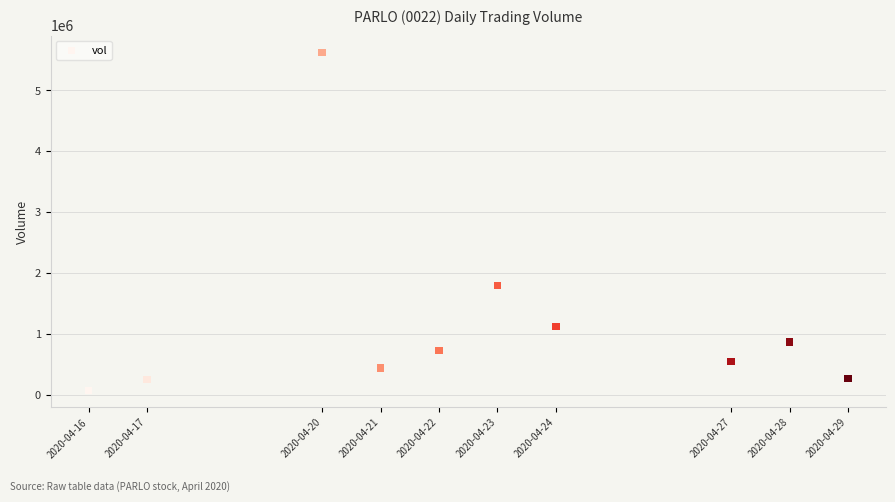

What is the average X value?

1587574080